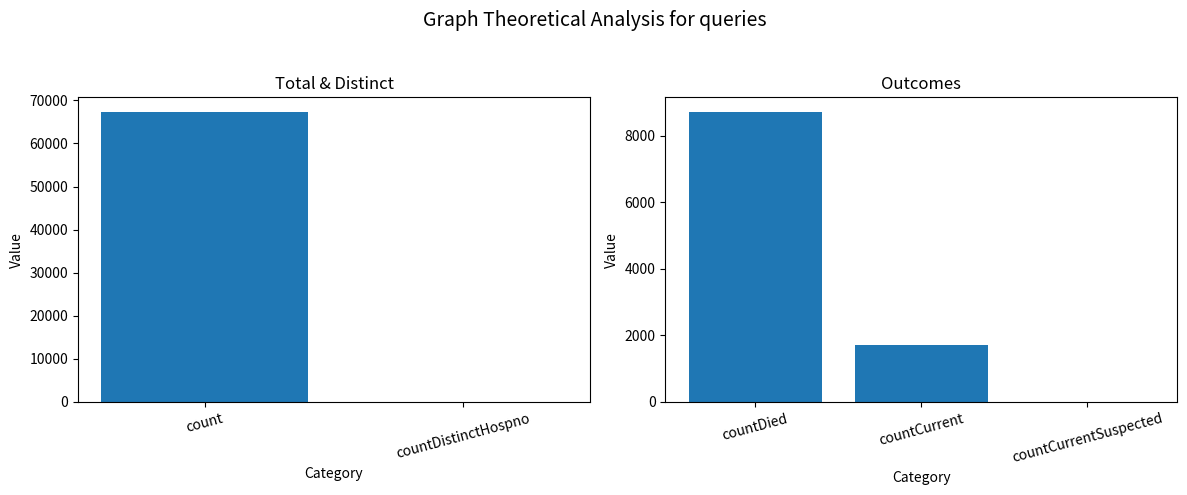

How many data points does each series have?

5